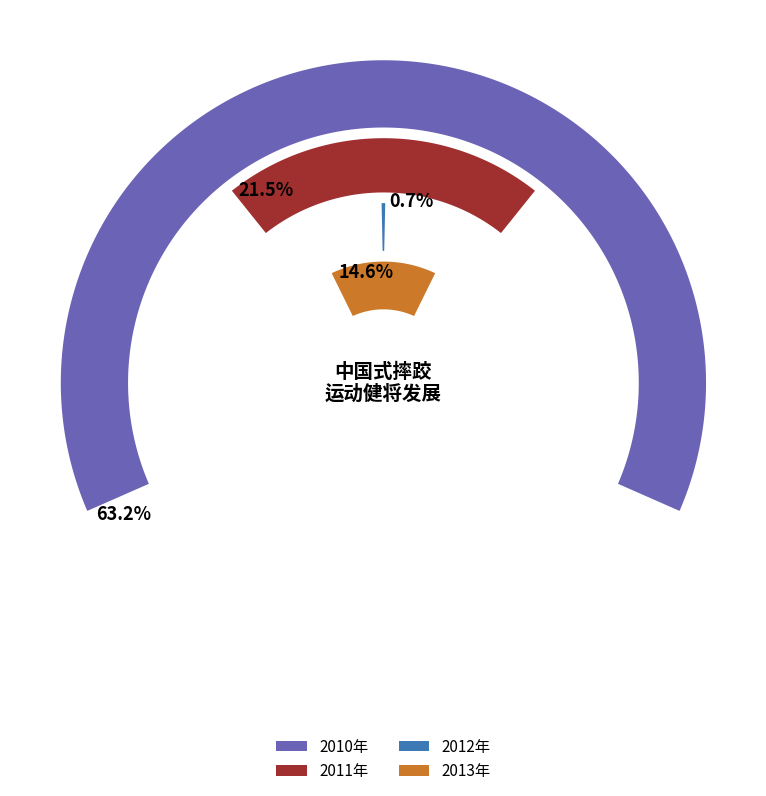

Count the number of slices in the pie.

4